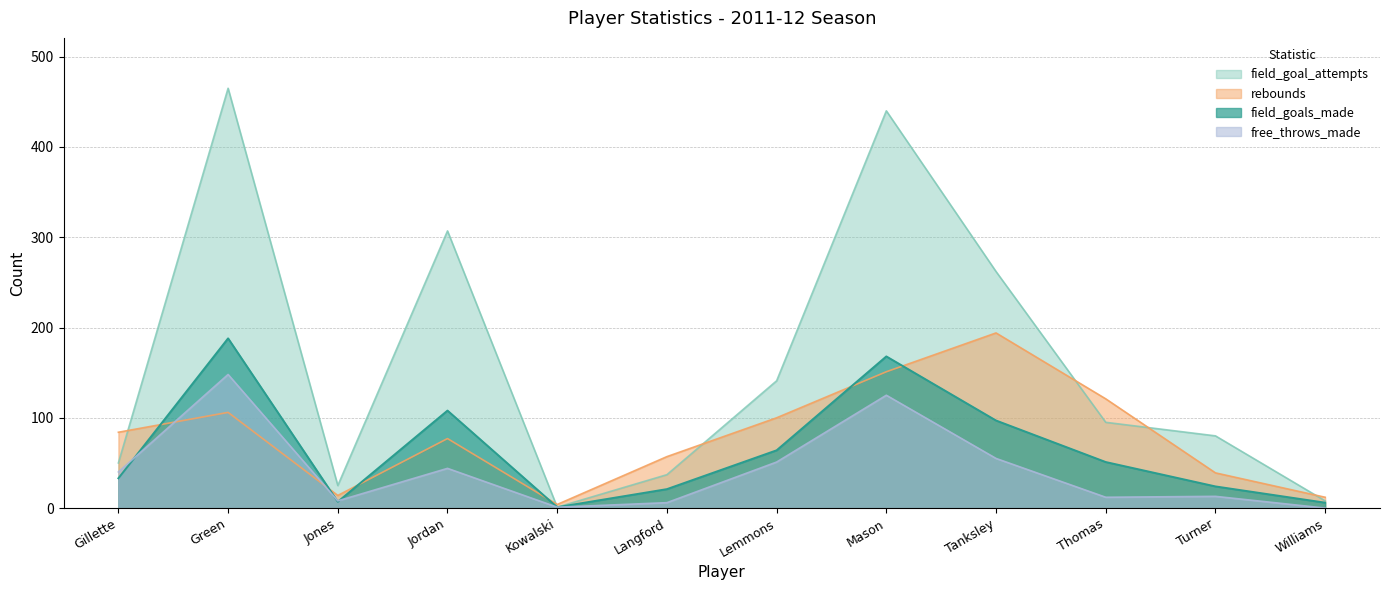

What is the label of the 3rd point from the right?

Thomas